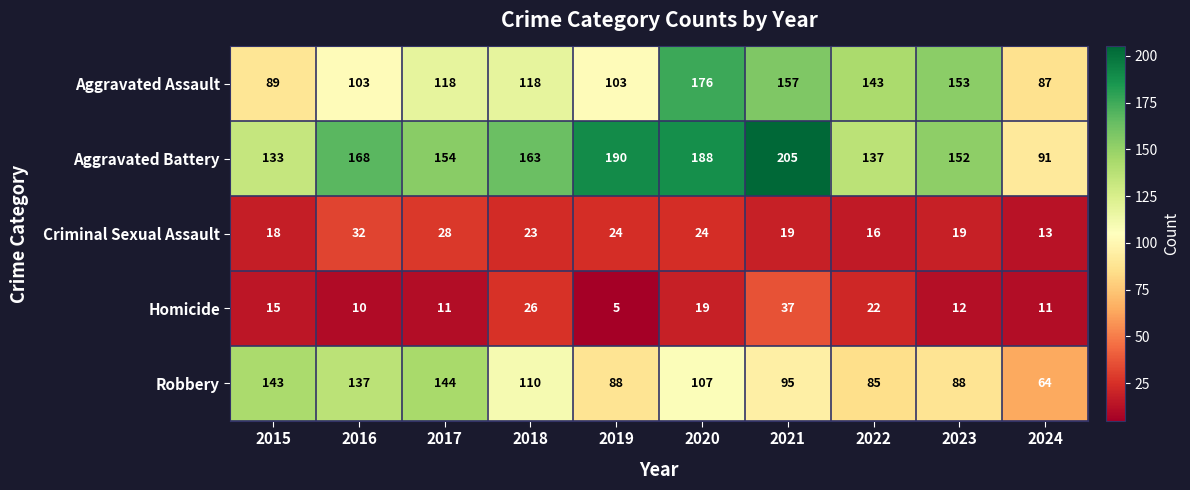

Which series has the widest spread of values?

Aggravated Battery